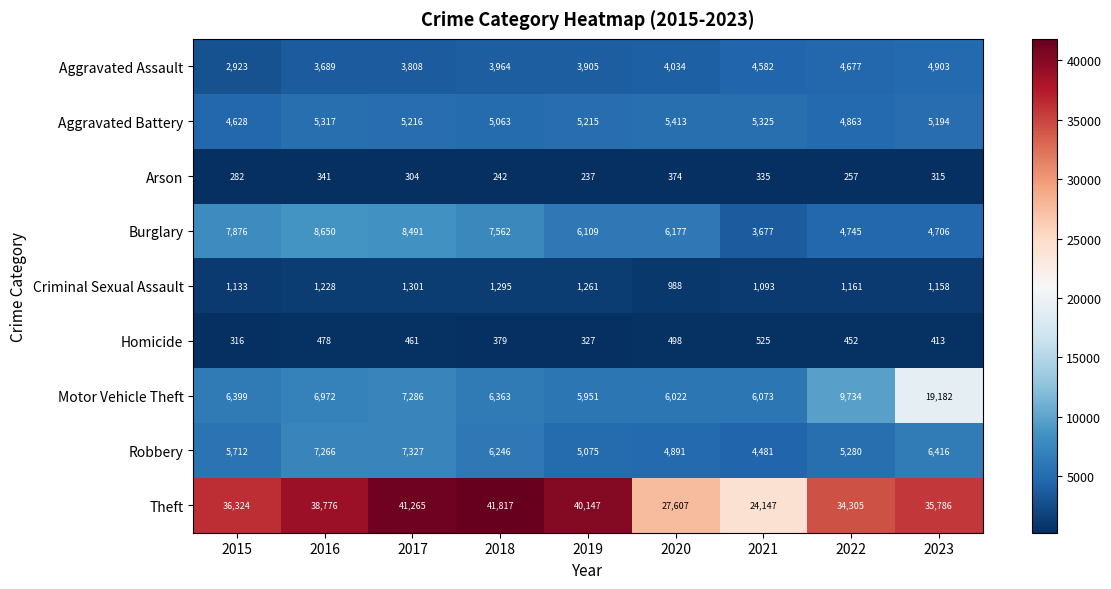

Which series has the largest total across all categories?

Theft